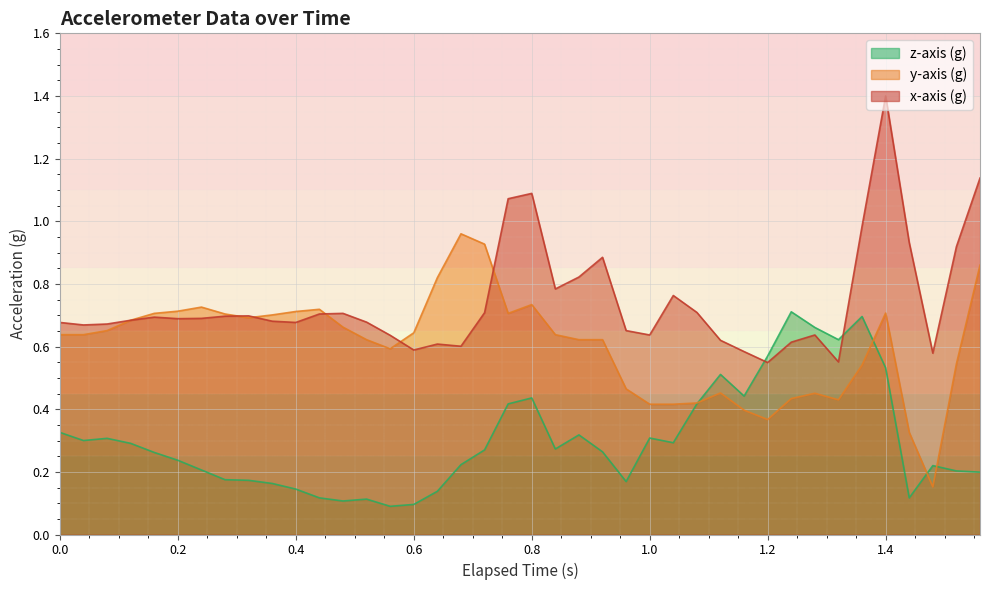

Rank the series by their maximum value, from highest to lowest.

x-axis (g), y-axis (g), z-axis (g)